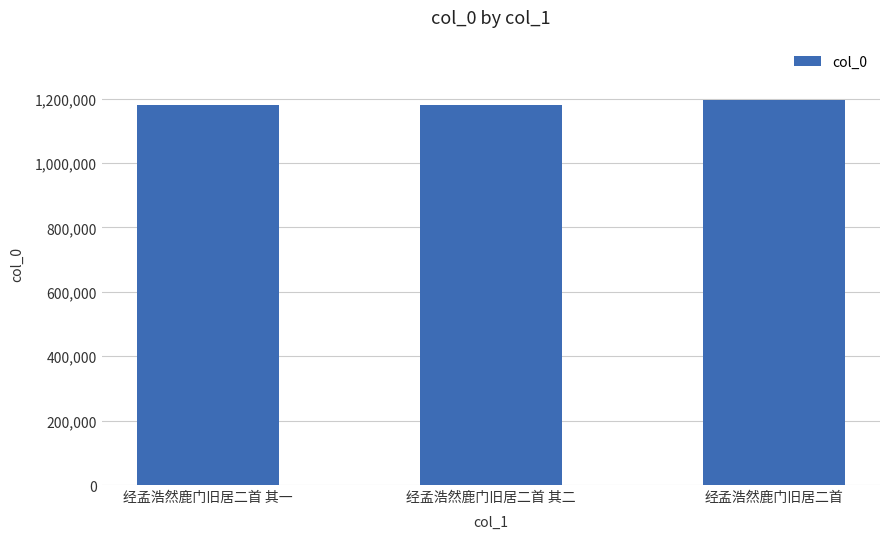

What position from the right is 经孟浩然鹿门旧居二首 其二?

2